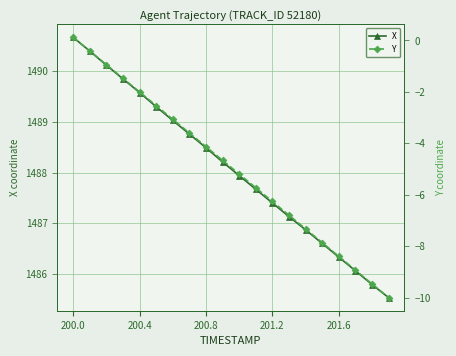

True or false: X and Y intersect in this chart.

False